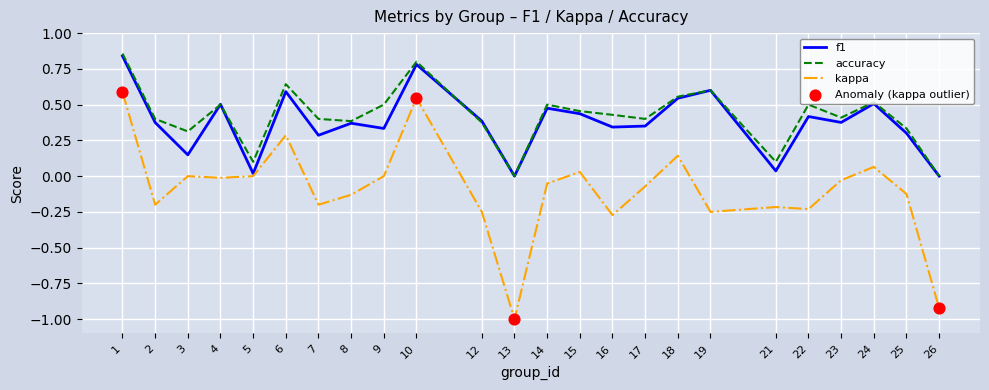

What is the total value across all series at 22?

0.7